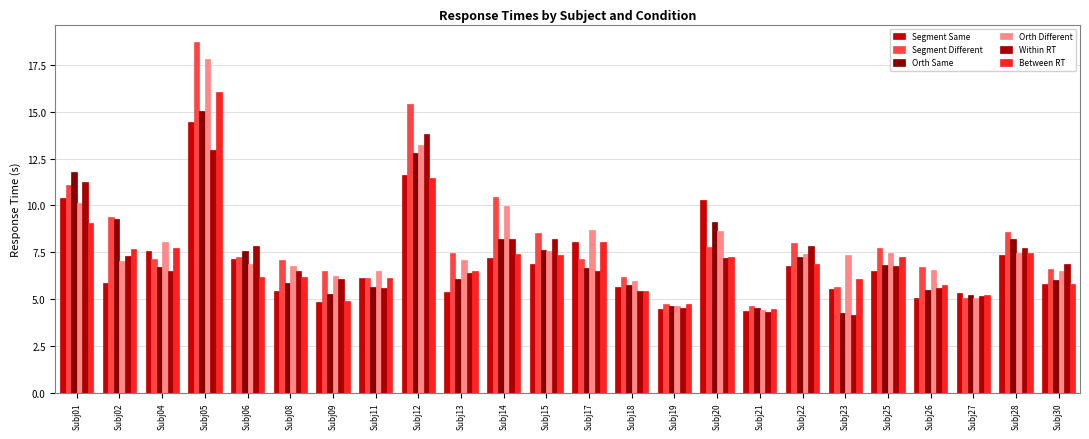

What is the greatest value displayed?

18.7